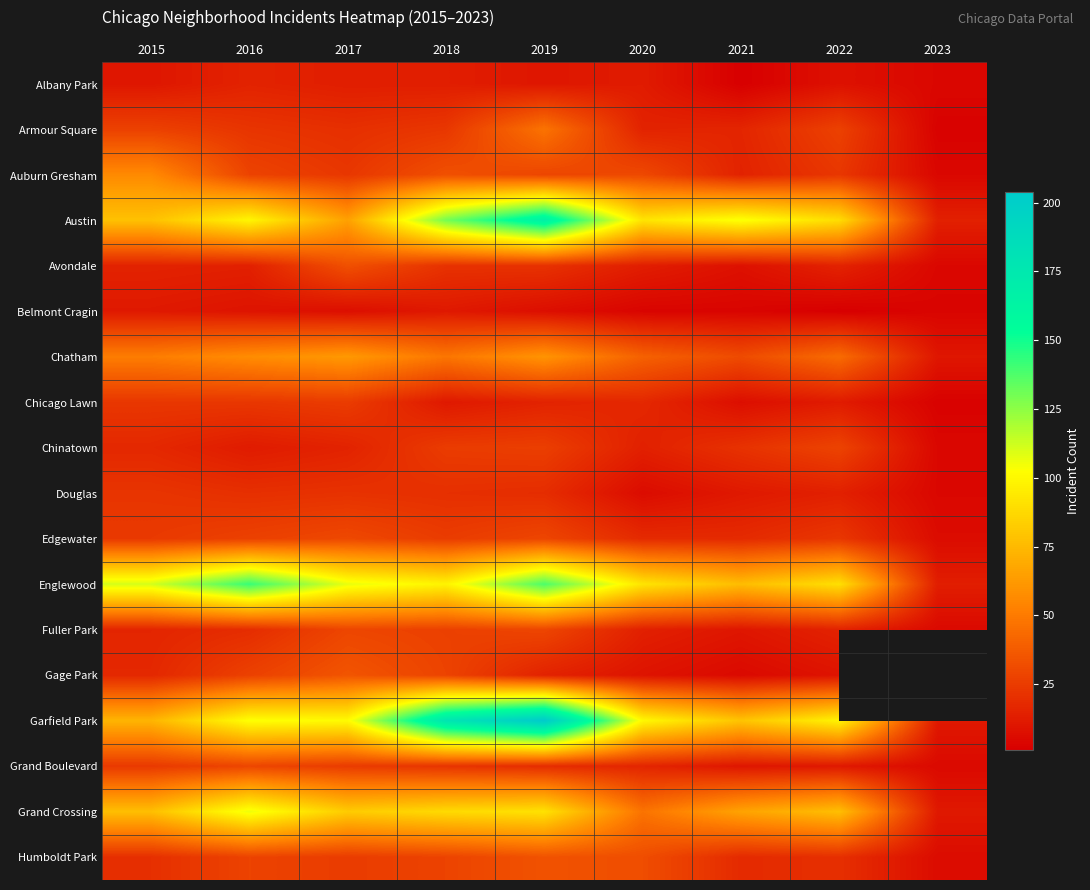

At which category is the sum across all series the highest?

2019